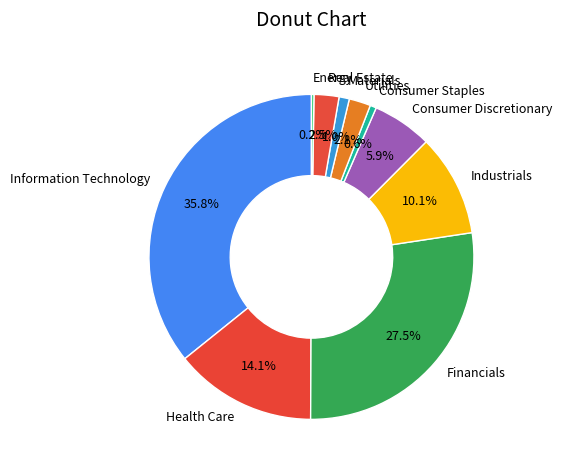

Combined, do Industrials and Utilities account for over 50%?

No